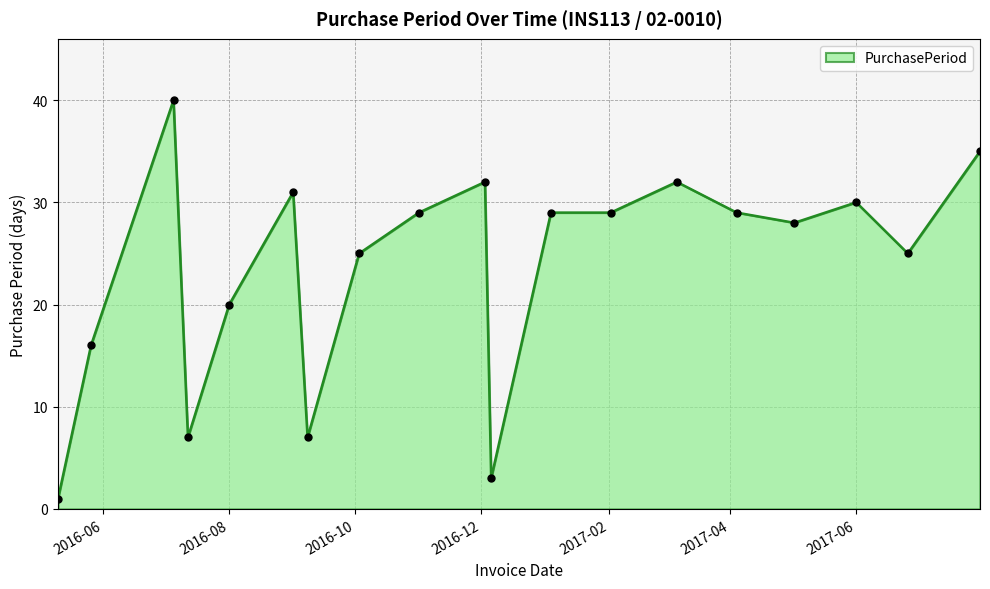

What is the difference between the maximum and minimum values?

39